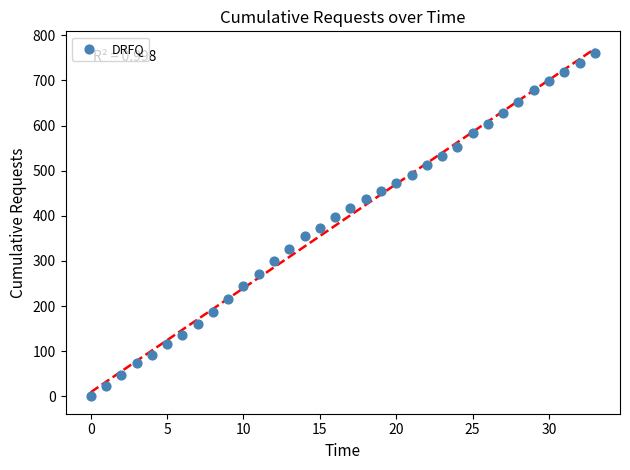

What is the range of Y values (max minus min)?

760